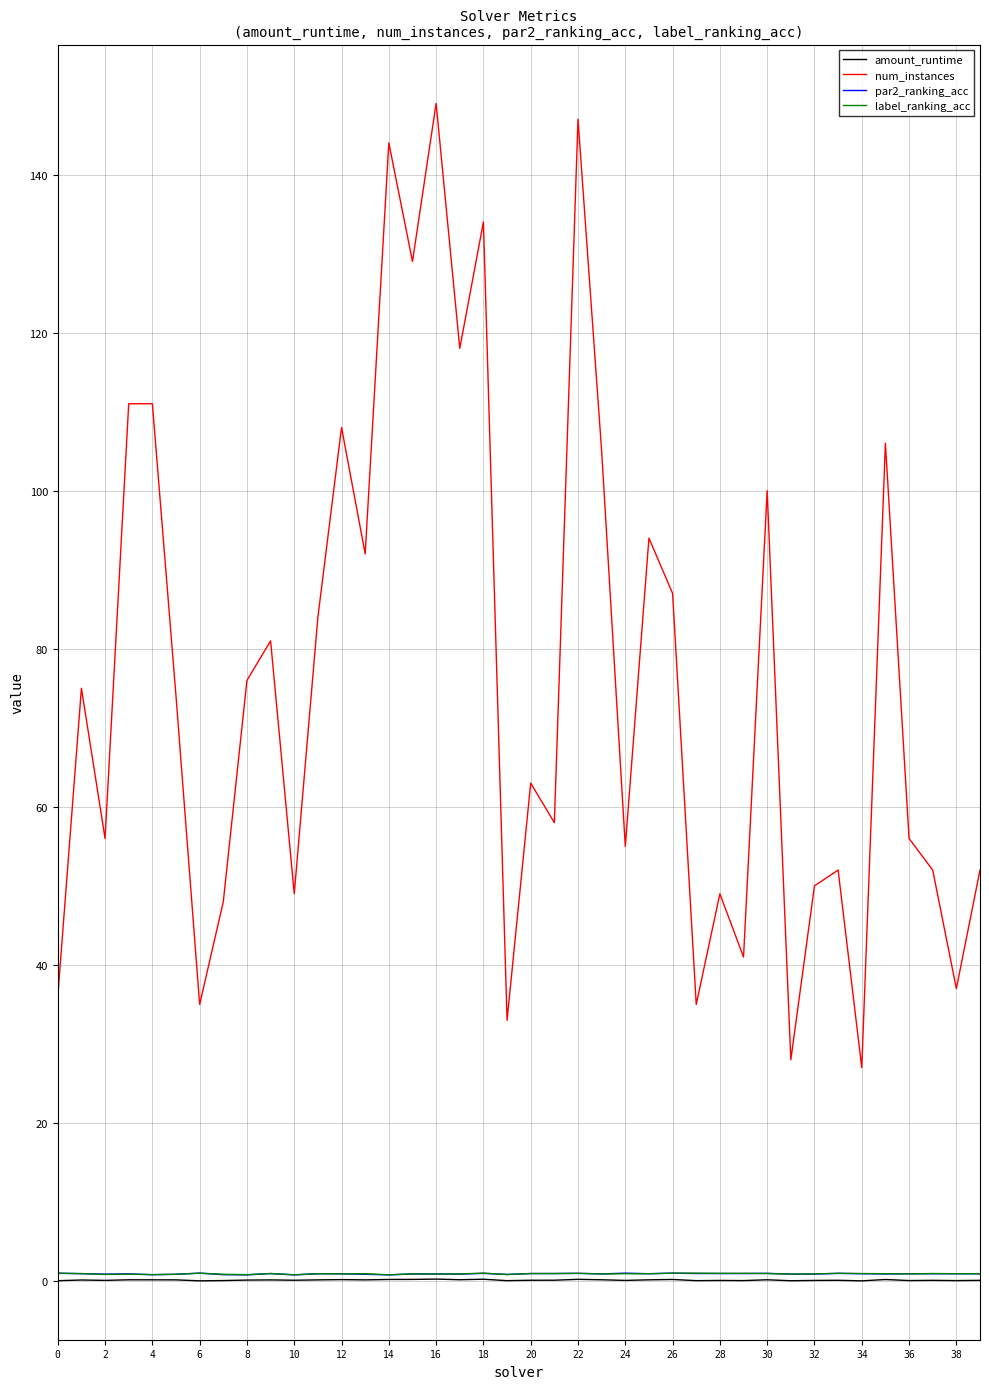

What is the average value of the label_ranking_acc series?

0.9